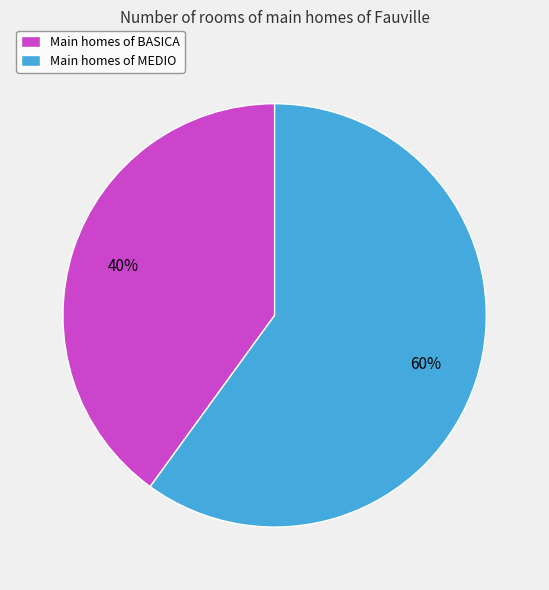

How many slices are in this pie chart?

2